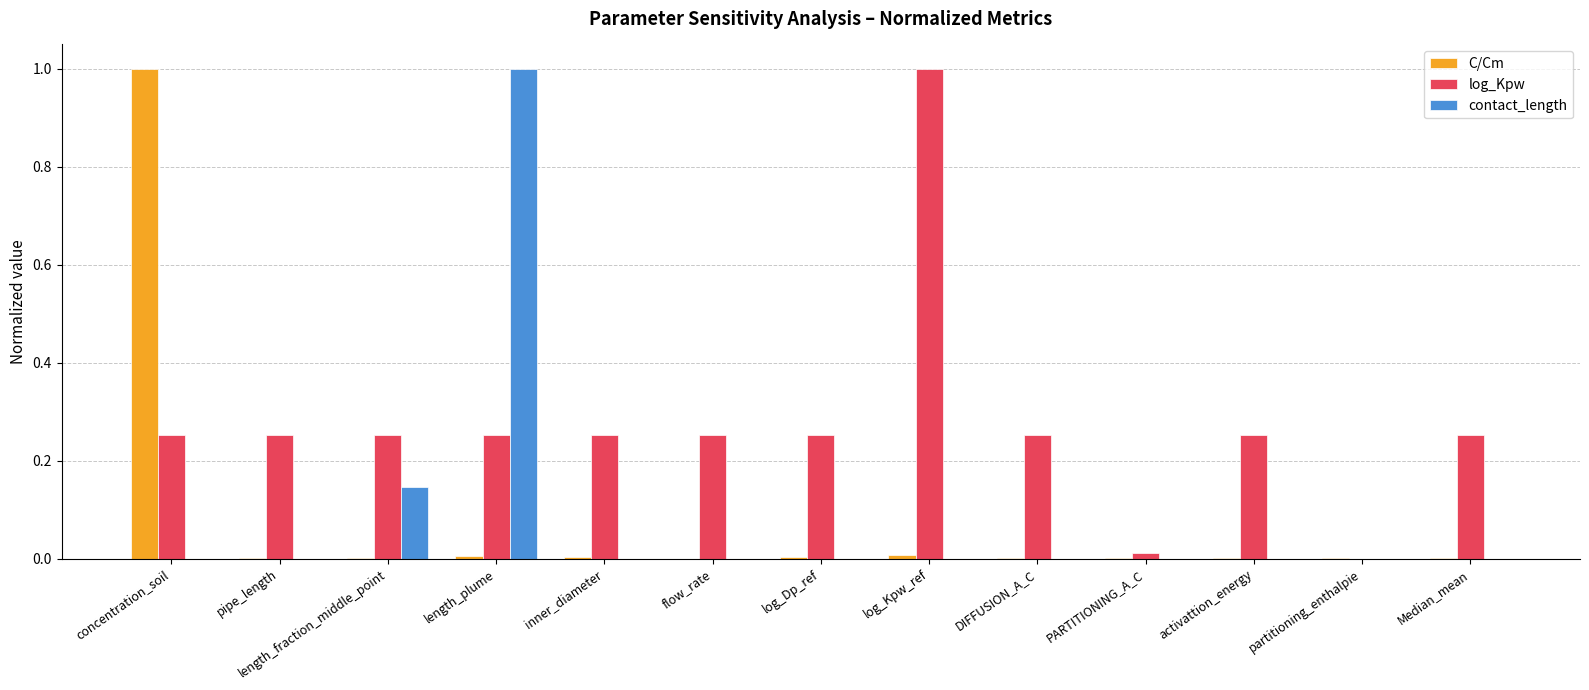

Which series has the largest total across all categories?

log_Kpw